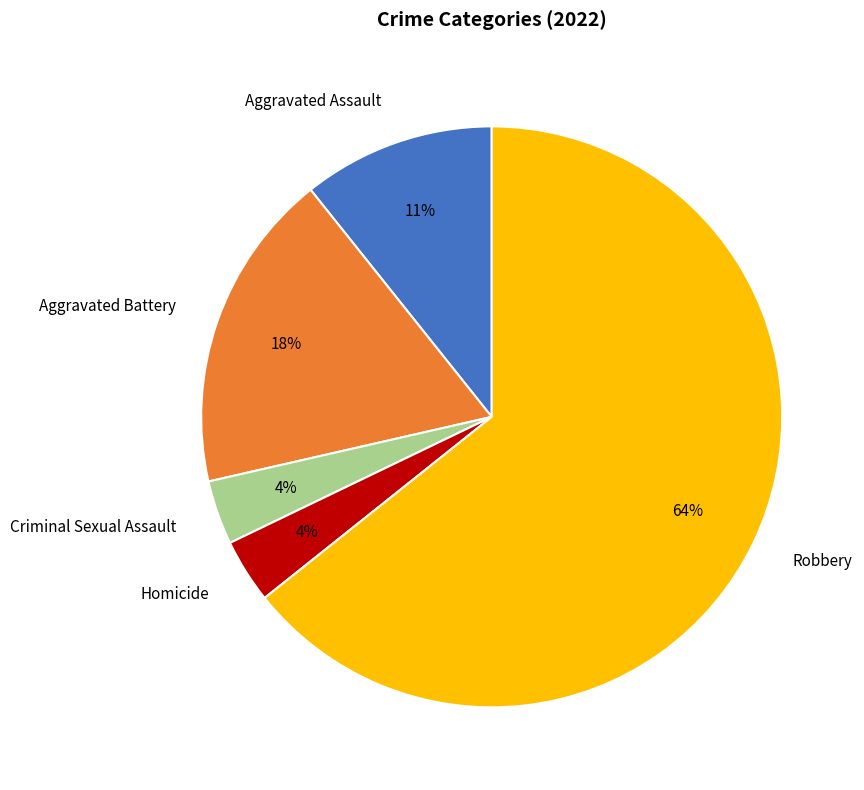

To the nearest percent, what is the average slice percentage?

20%